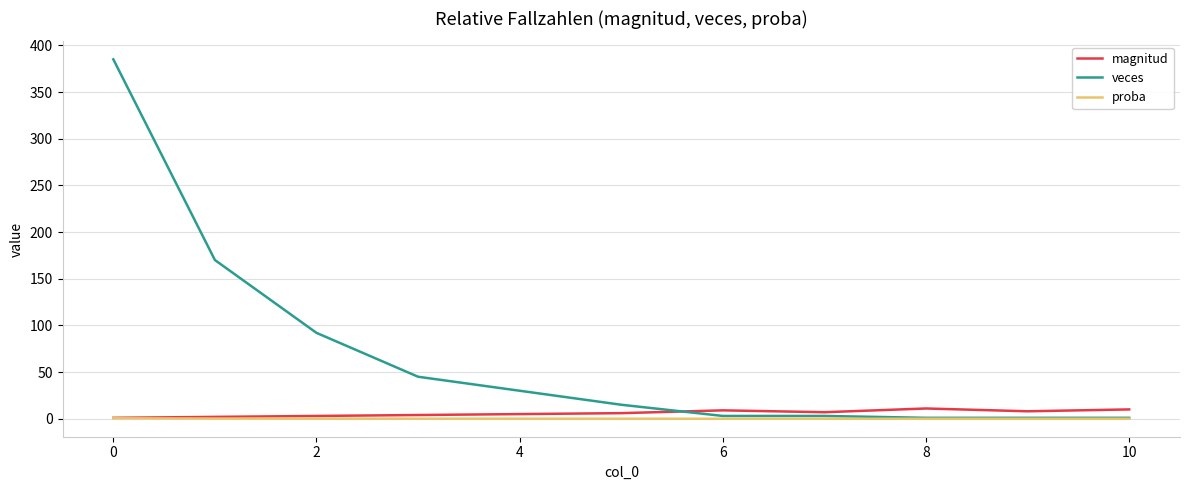

Which series has the largest range (max minus min)?

veces